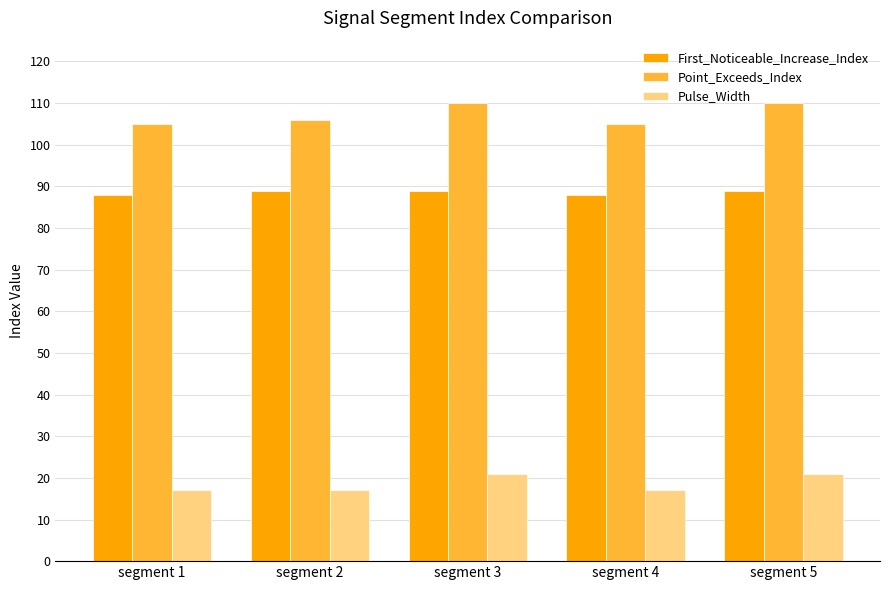

What is the smallest value displayed?

17